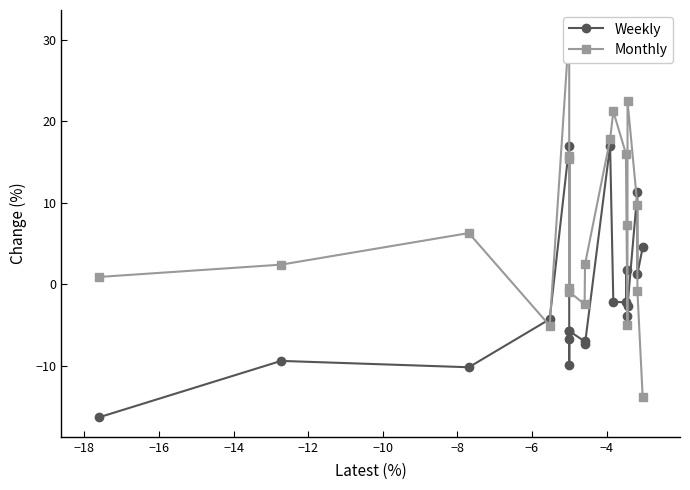

What is the difference between the maximum and minimum values in the Monthly series?

45.1